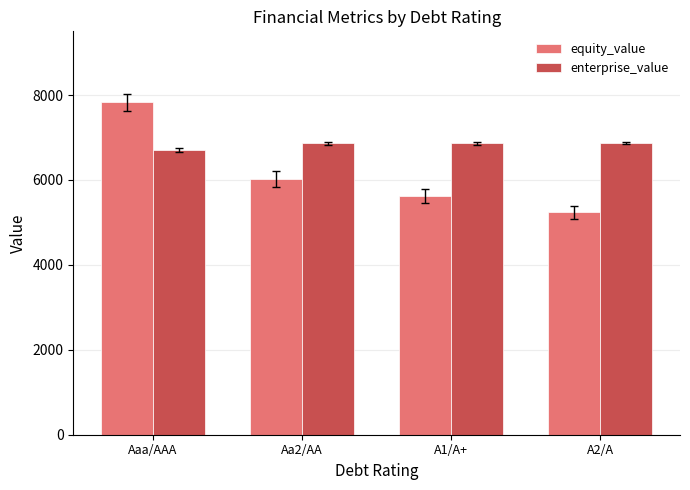

Where is equity_value nearest to the value 6534?

Aa2/AA